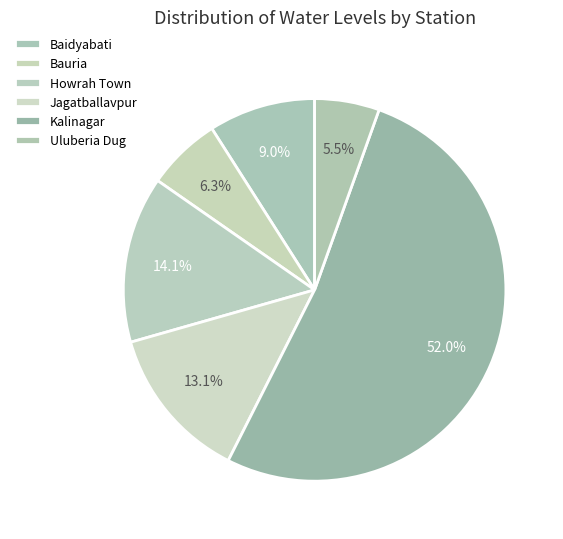

Do Bauria and Howrah Town together represent more than half of the pie?

No